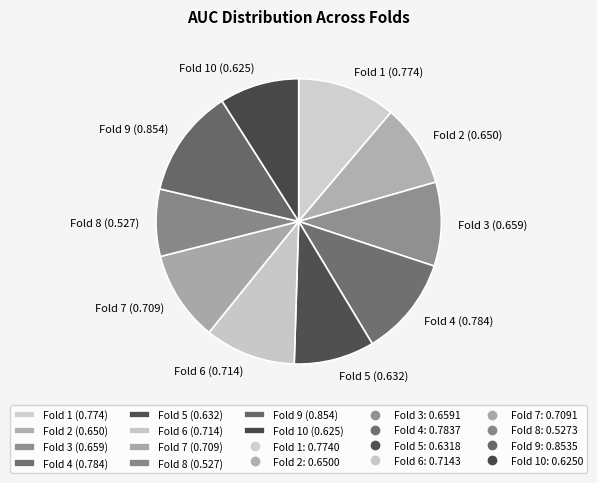

True or false: Fold 2 (0.650) accounts for 9% of the total.

True